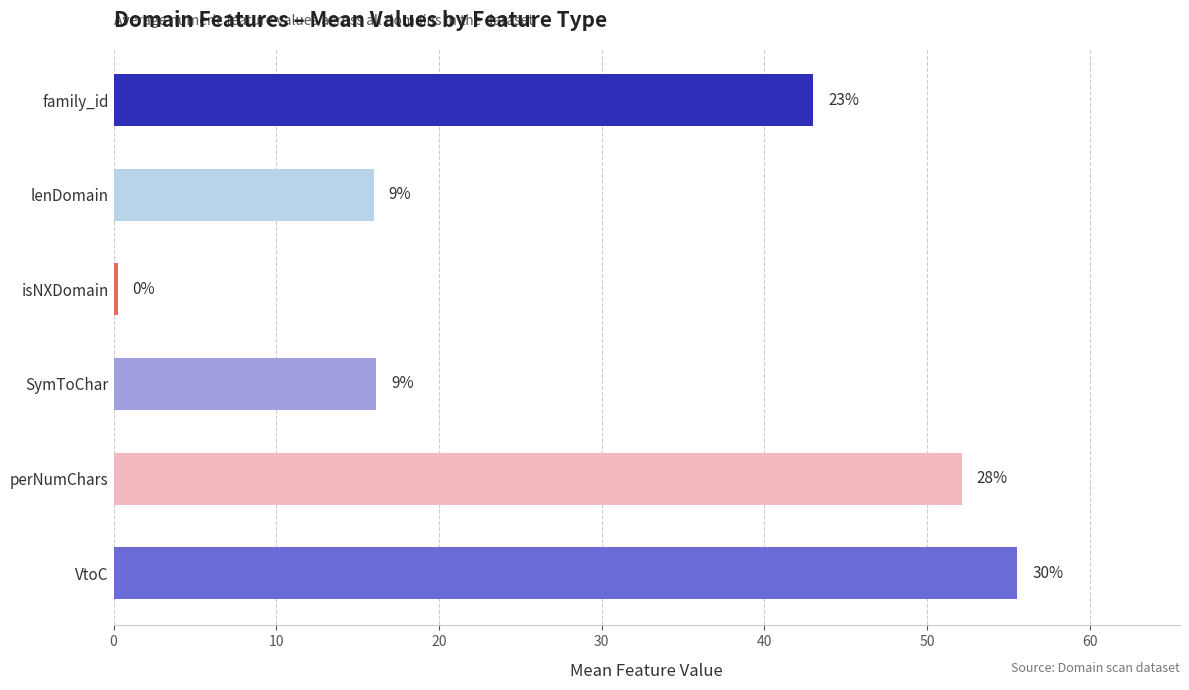

Which has a higher value, lenDomain or isNXDomain?

lenDomain